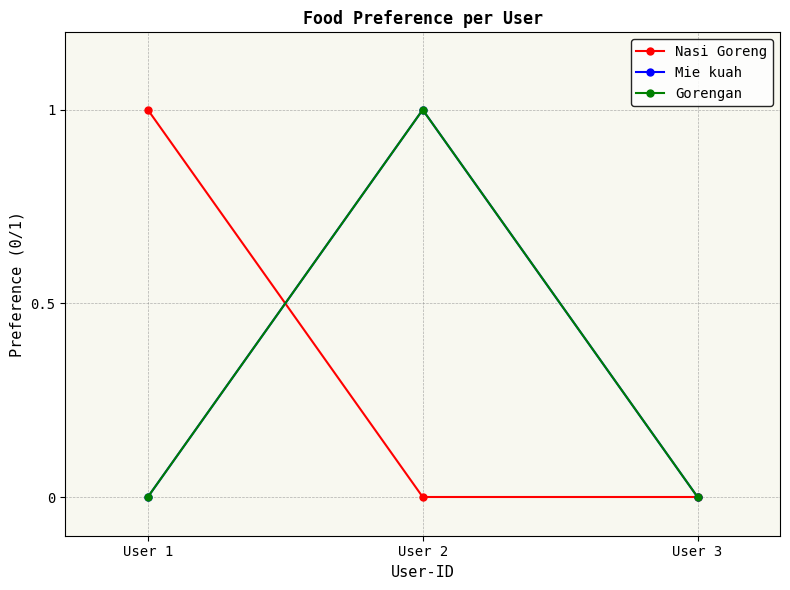

What is the difference between the maximum and minimum values in the Mie kuah series?

1